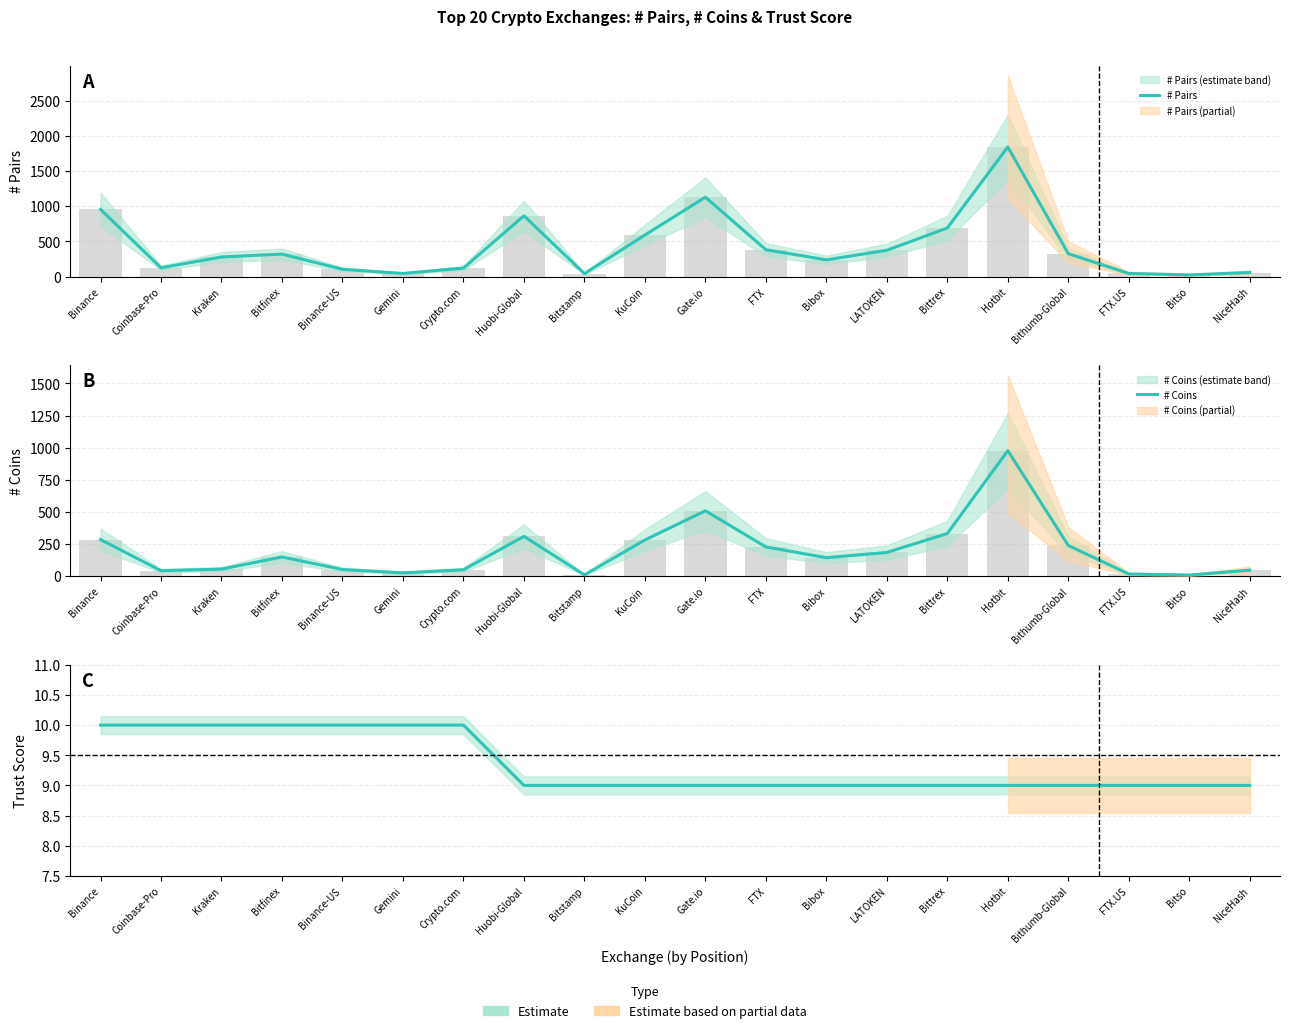

Reading right to left, transcribe all the data shown in this chart.

# Pairs: NiceHash=58	Bitso=24	FTX.US=45	Bithumb-Global=325	Hotbit=1841	Bittrex=691	LATOKEN=374	Bibox=238	FTX=382	Gate.io=1128	KuCoin=591	Bitstamp=42	Huobi-Global=864	Crypto.com=121	Gemini=45	Binance-US=104	Bitfinex=320	Kraken=279	Coinbase-Pro=125	Binance=955
# Coins: NiceHash=47	Bitso=9	FTX.US=17	Bithumb-Global=239	Hotbit=977	Bittrex=332	LATOKEN=185	Bibox=144	FTX=228	Gate.io=509	KuCoin=282	Bitstamp=10	Huobi-Global=310	Crypto.com=50	Gemini=26	Binance-US=52	Bitfinex=150	Kraken=55	Coinbase-Pro=43	Binance=285
Trust Score: NiceHash=9	Bitso=9	FTX.US=9	Bithumb-Global=9	Hotbit=9	Bittrex=9	LATOKEN=9	Bibox=9	FTX=9	Gate.io=9	KuCoin=9	Bitstamp=9	Huobi-Global=9	Crypto.com=10	Gemini=10	Binance-US=10	Bitfinex=10	Kraken=10	Coinbase-Pro=10	Binance=10